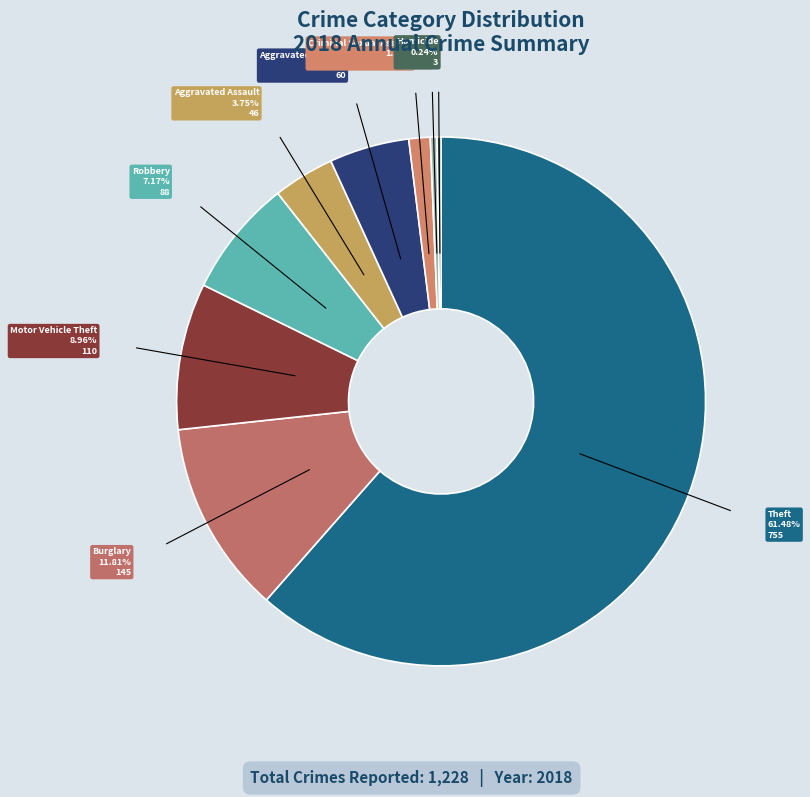

How many slices are in this pie chart?

9